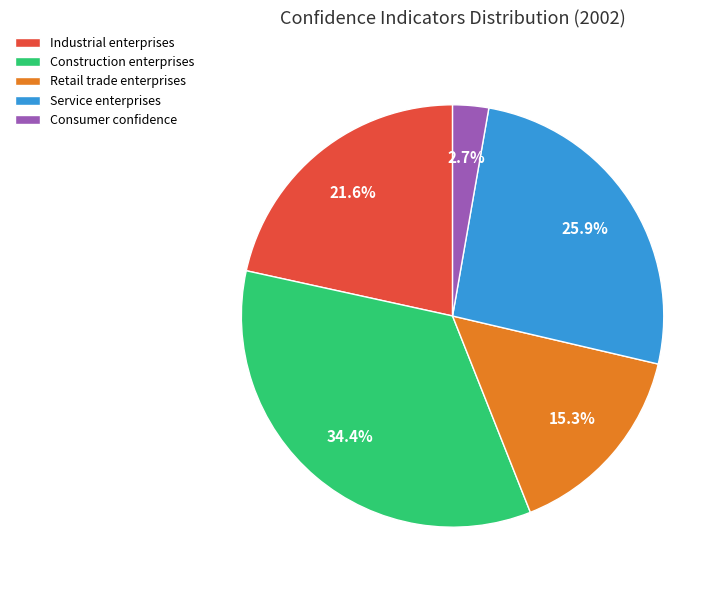

Count the number of slices in the pie.

5